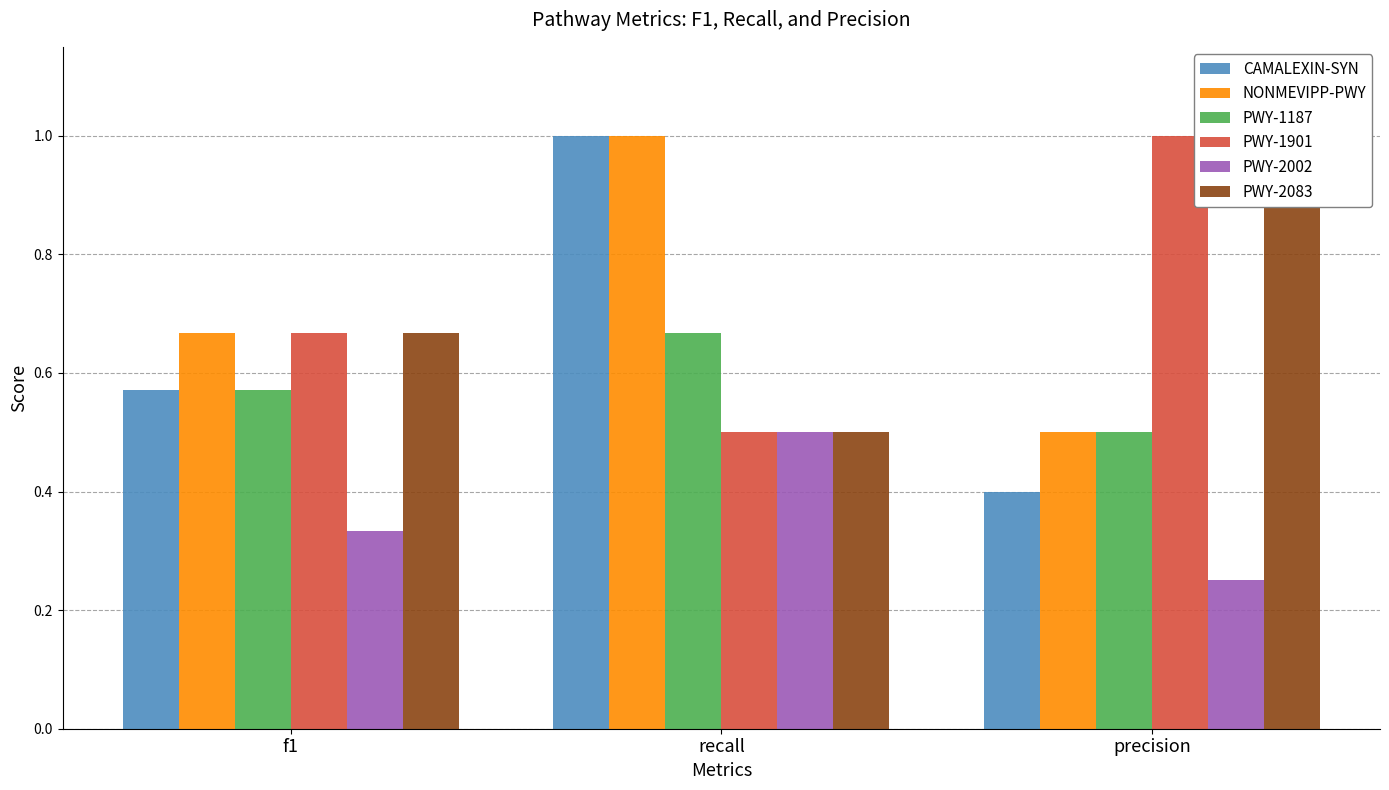

Which series has the largest range (max minus min)?

CAMALEXIN-SYN